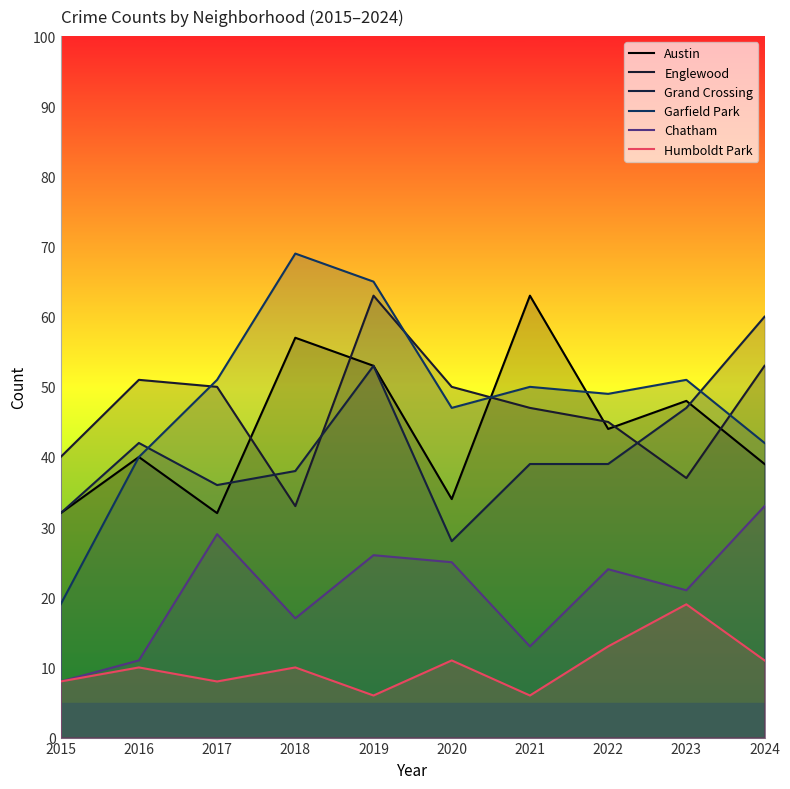

True or false: Grand Crossing has more than 2 interior local peaks.

False